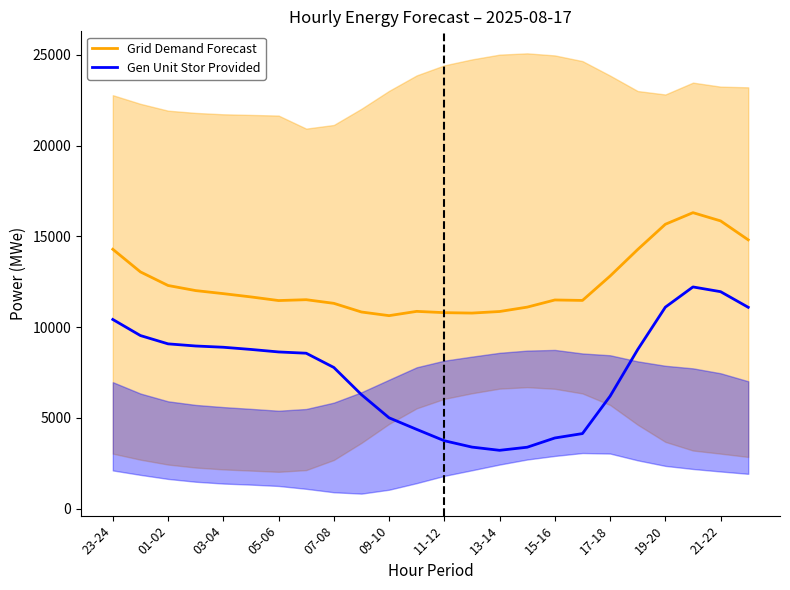

List the series in order of their peak value, lowest first.

Gen Unit Stor Provided, Grid Demand Forecast